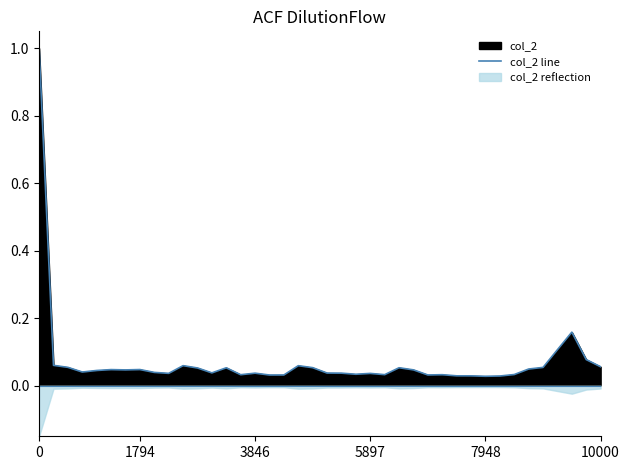

Which has a higher value, 26 or 31?

26